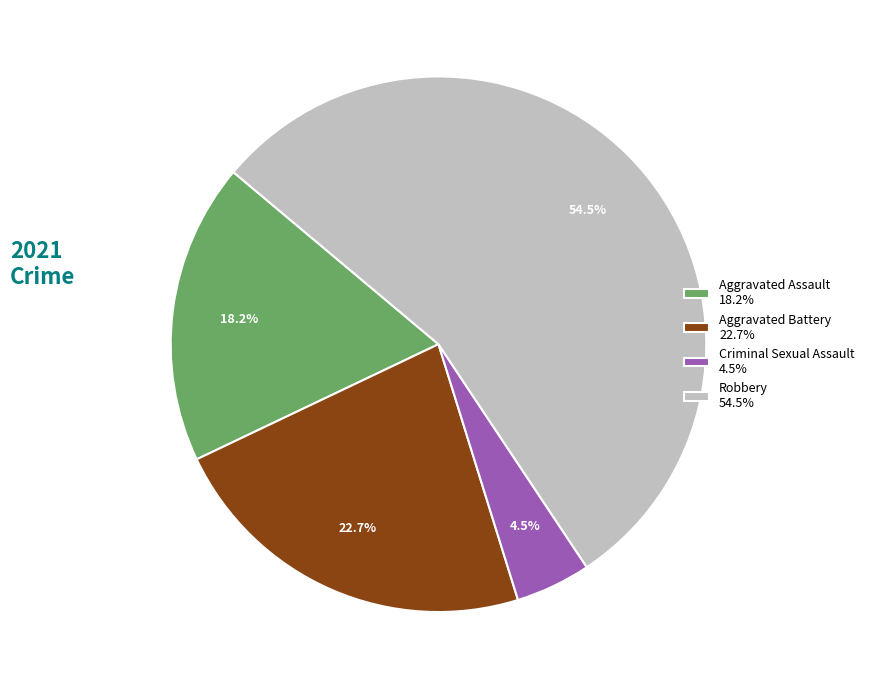

Rank the categories by value from lowest to highest.

Criminal Sexual Assault 4.5%, Aggravated Assault 18.2%, Aggravated Battery 22.7%, Robbery 54.5%